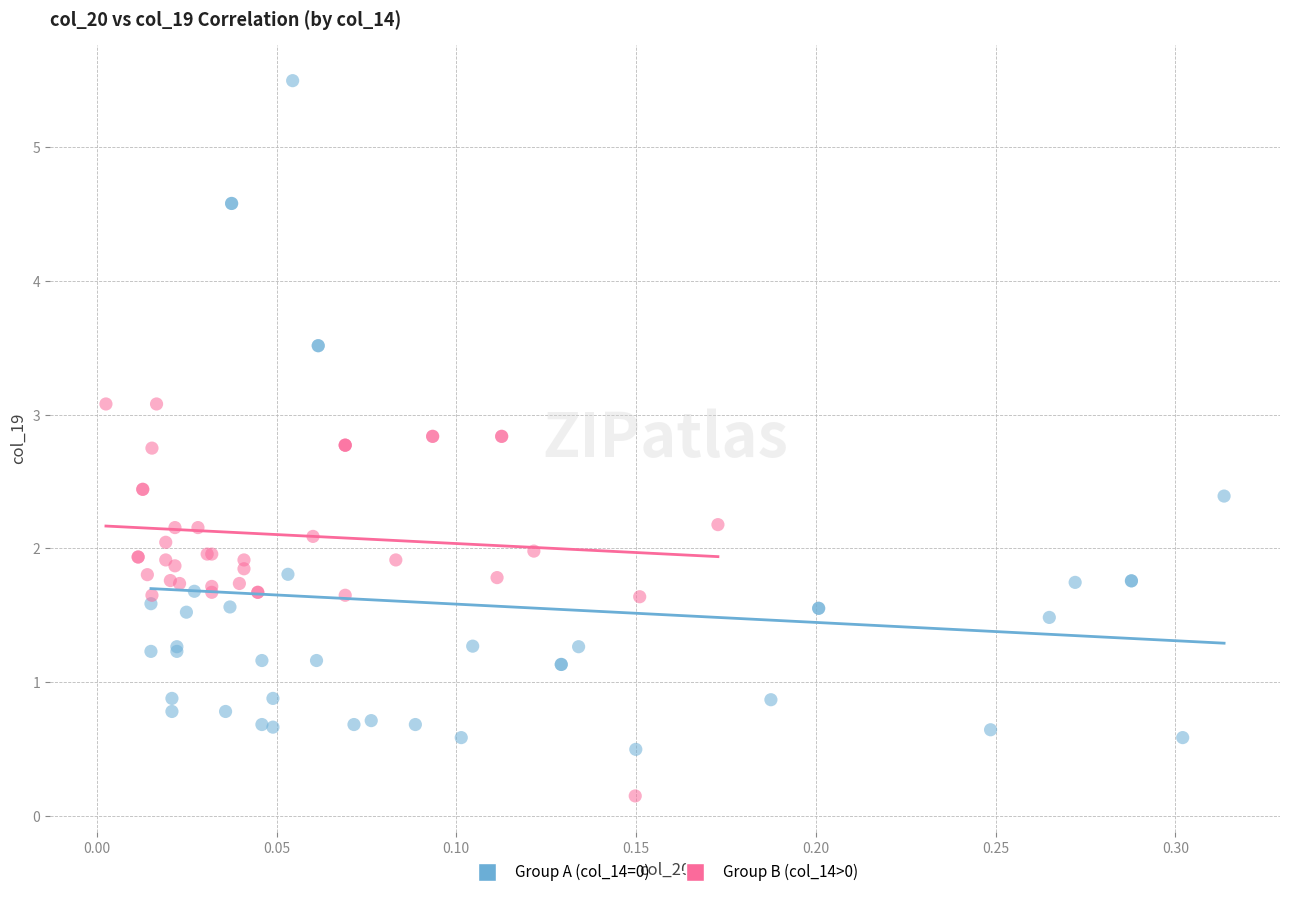

Which series reaches the minimum Y coordinate?

Group B (col_14>0)